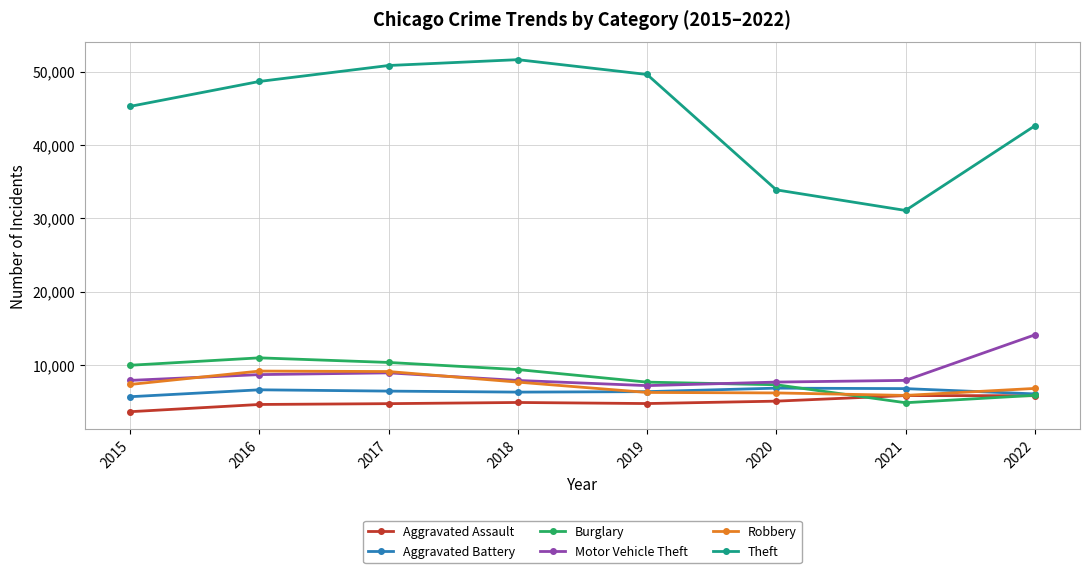

Which series has the largest range (max minus min)?

Theft